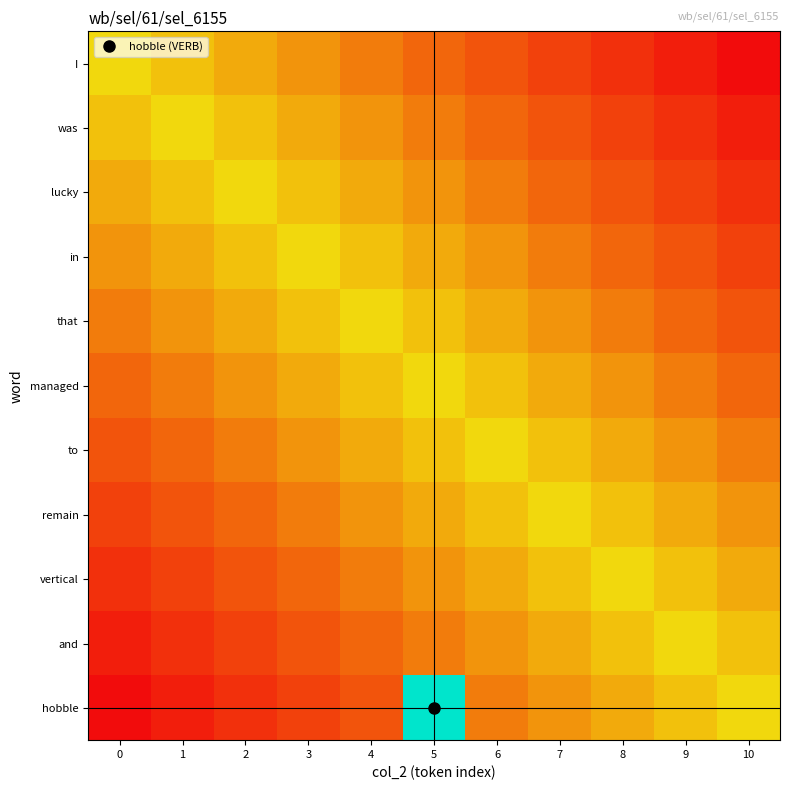

What is the spread (max minus min) of values at 5?

1.5